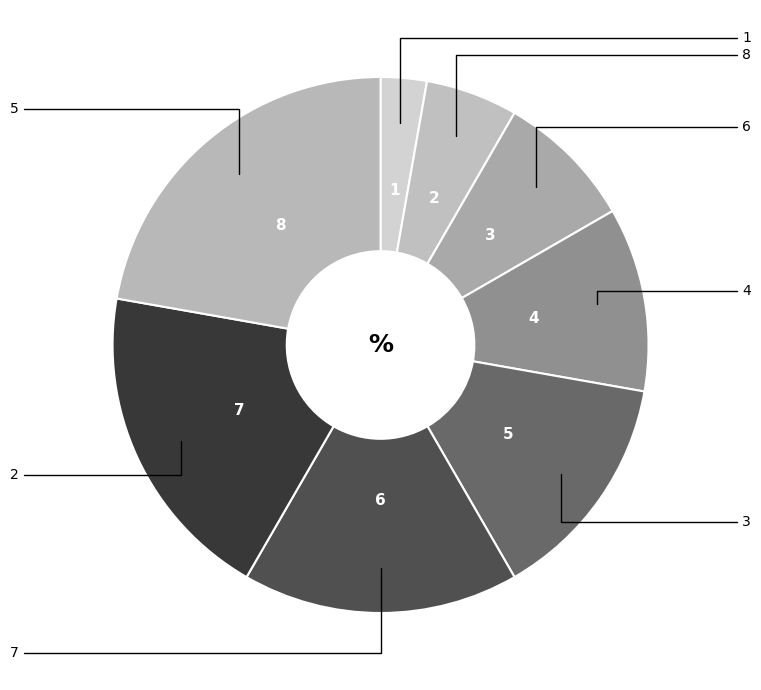

How many segments does this pie chart have?

8